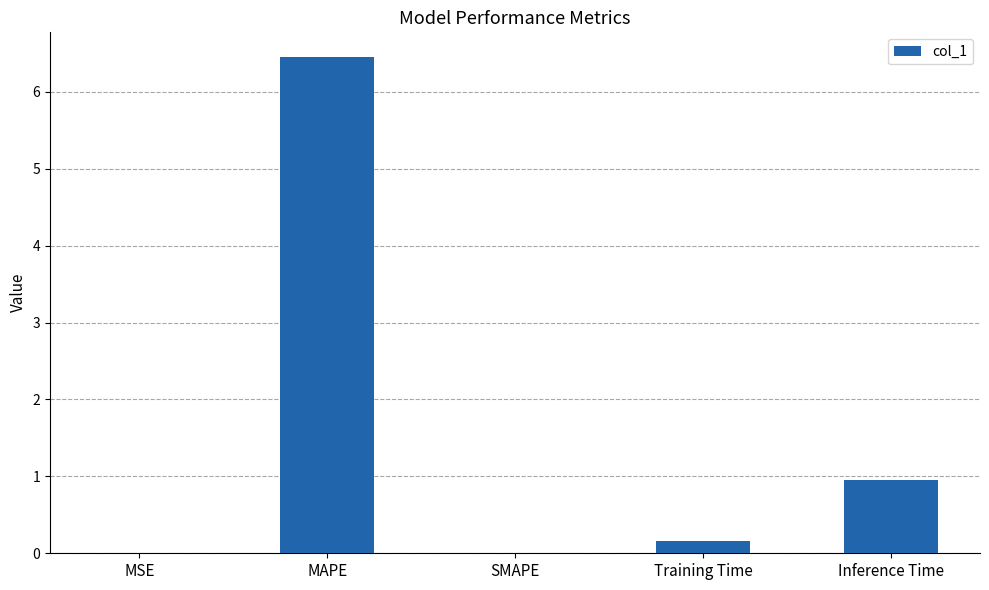

Between Training Time and SMAPE, which is larger?

Training Time